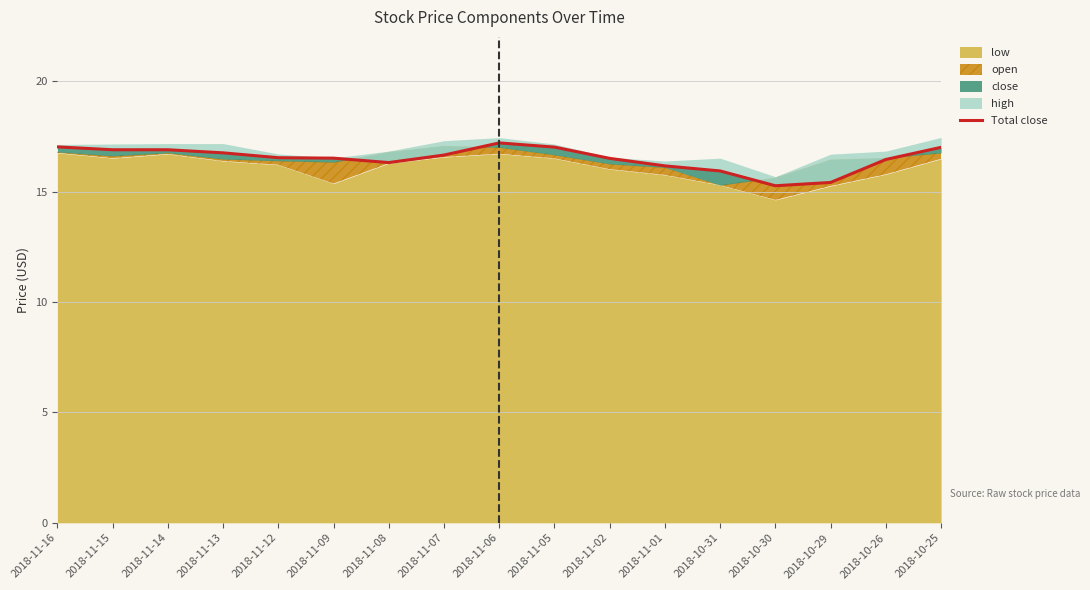

Where is the data nearest to the value 16?

2018-10-31